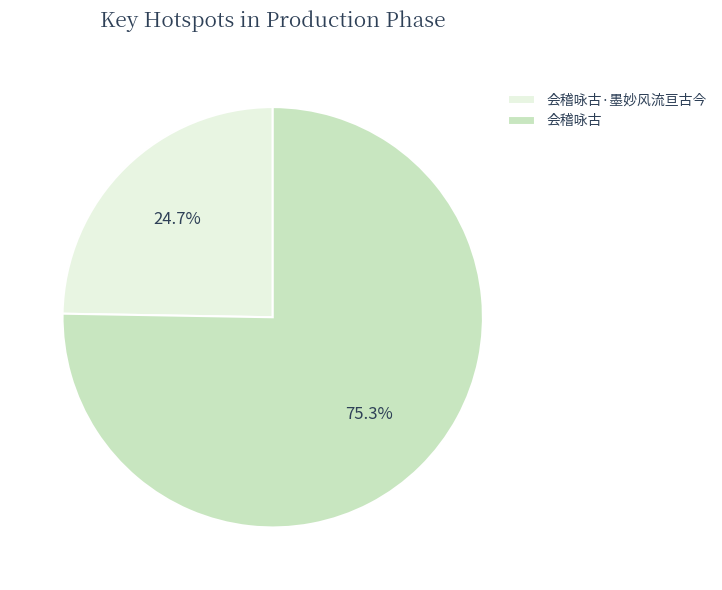

How many segments does this pie chart have?

2